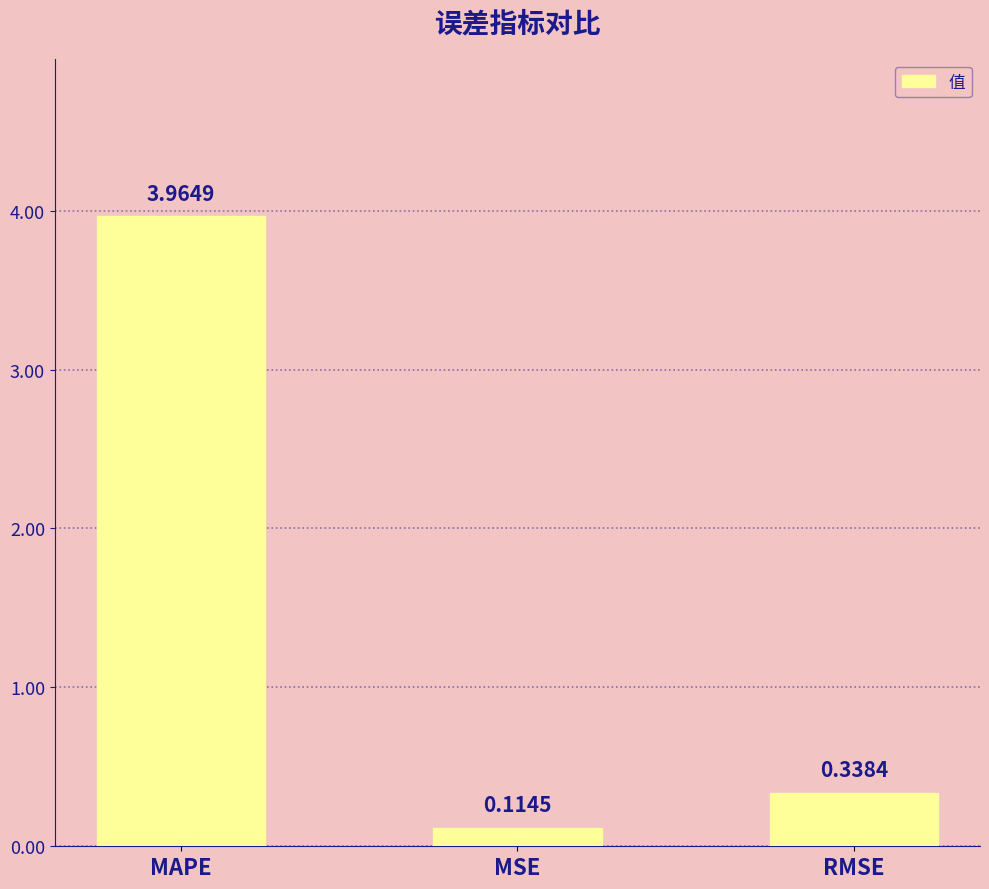

What is the sum of all values?

4.4